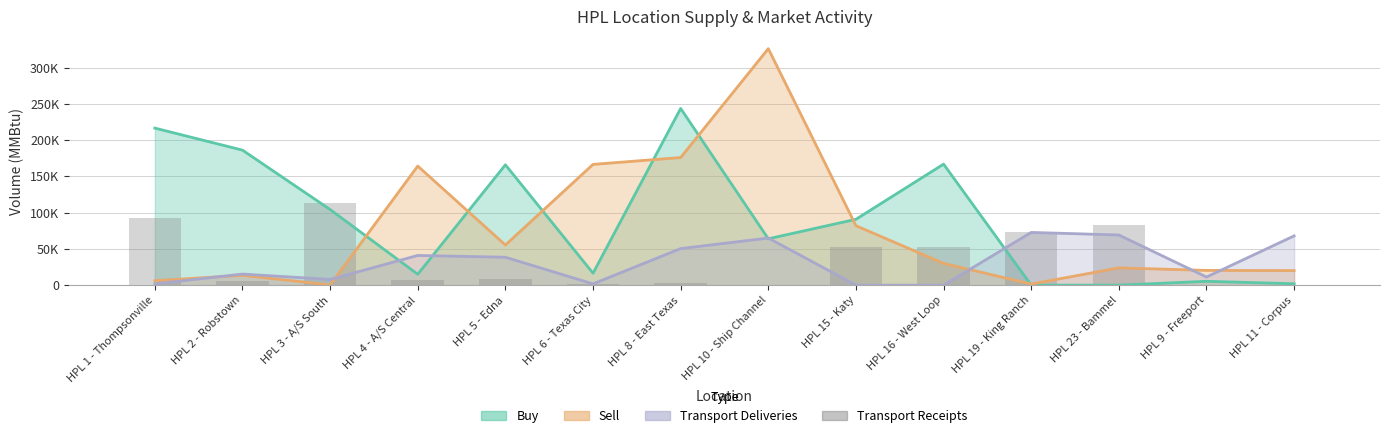

Reading right to left, extract all data points from this chart.

0	364	83258	72749	52809	52600	0	3132	1539	8500	7000	113765	5668	93320